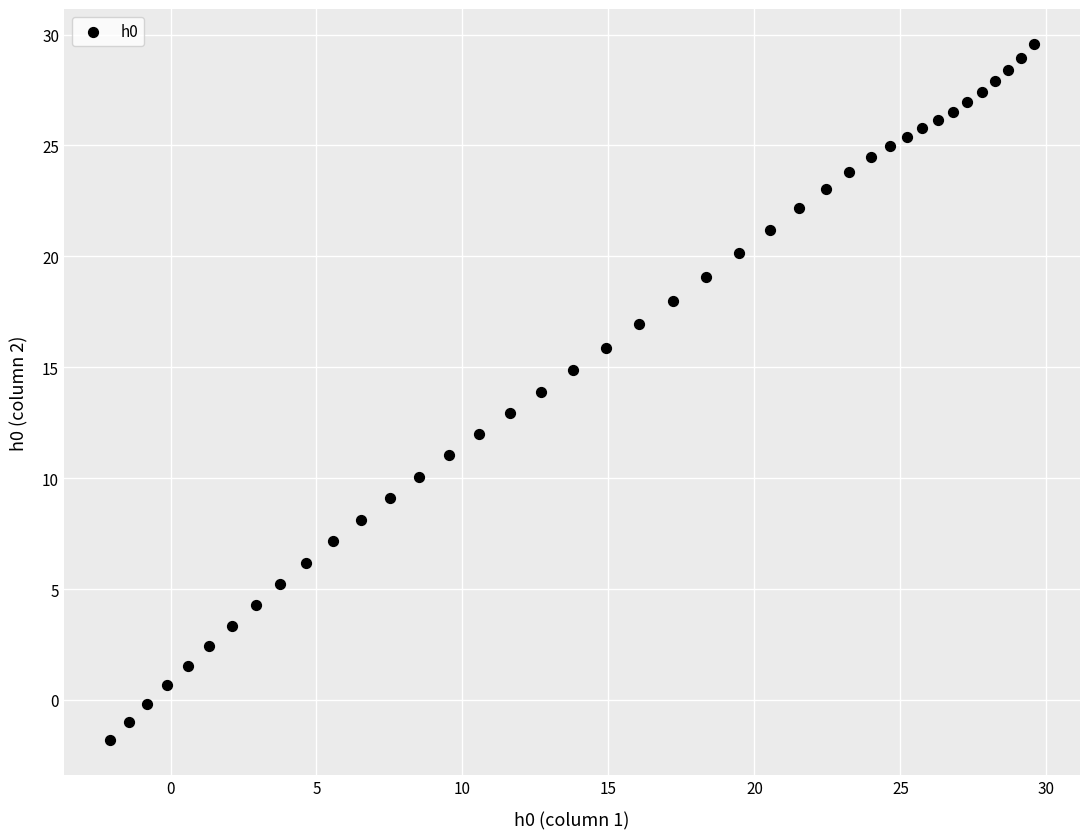

What is the range of Y values (max minus min)?

31.4